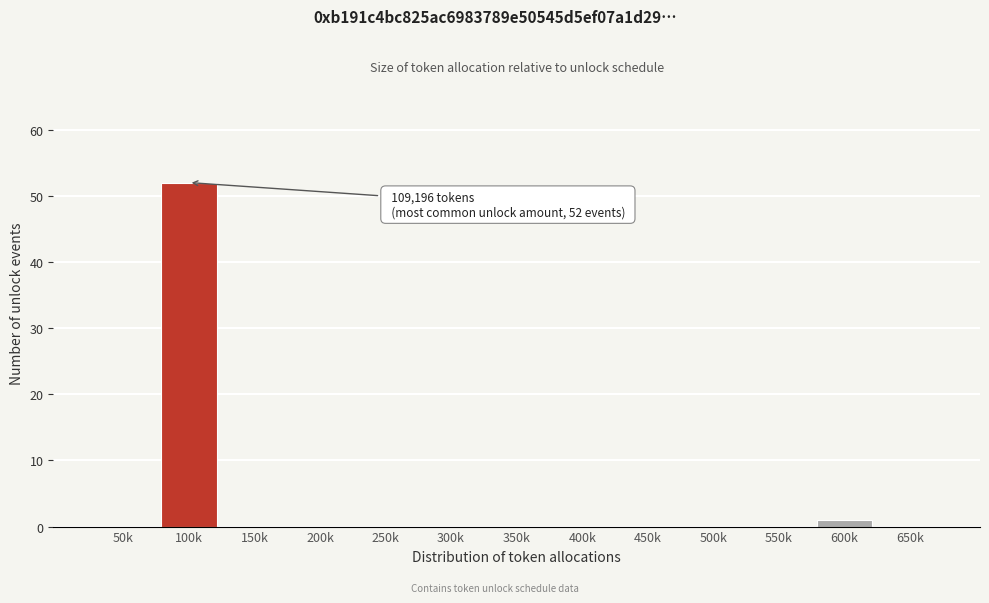

Reading left to right, transcribe all the data shown in this chart.

50k=0	100k=52	150k=0	200k=0	250k=0	300k=0	350k=0	400k=0	450k=0	500k=0	550k=0	600k=1	650k=0